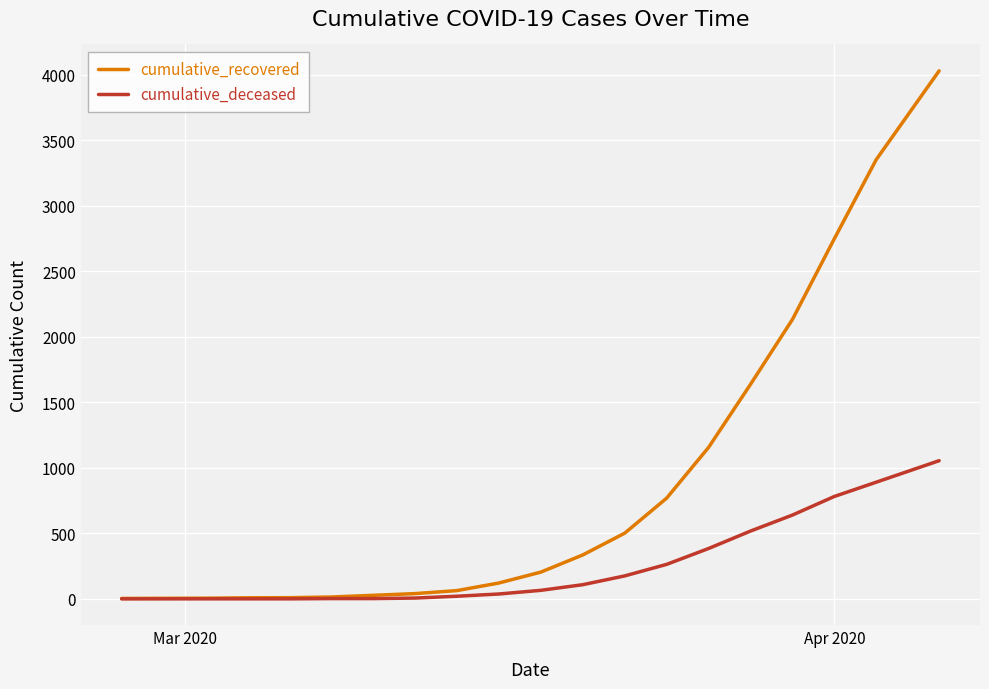

Which series has the largest range (max minus min)?

cumulative_recovered